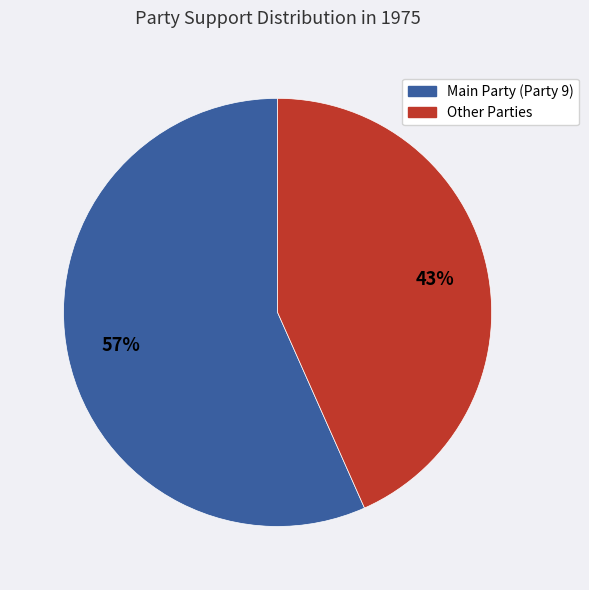

Is there any slice that represents more than half of the pie?

Yes